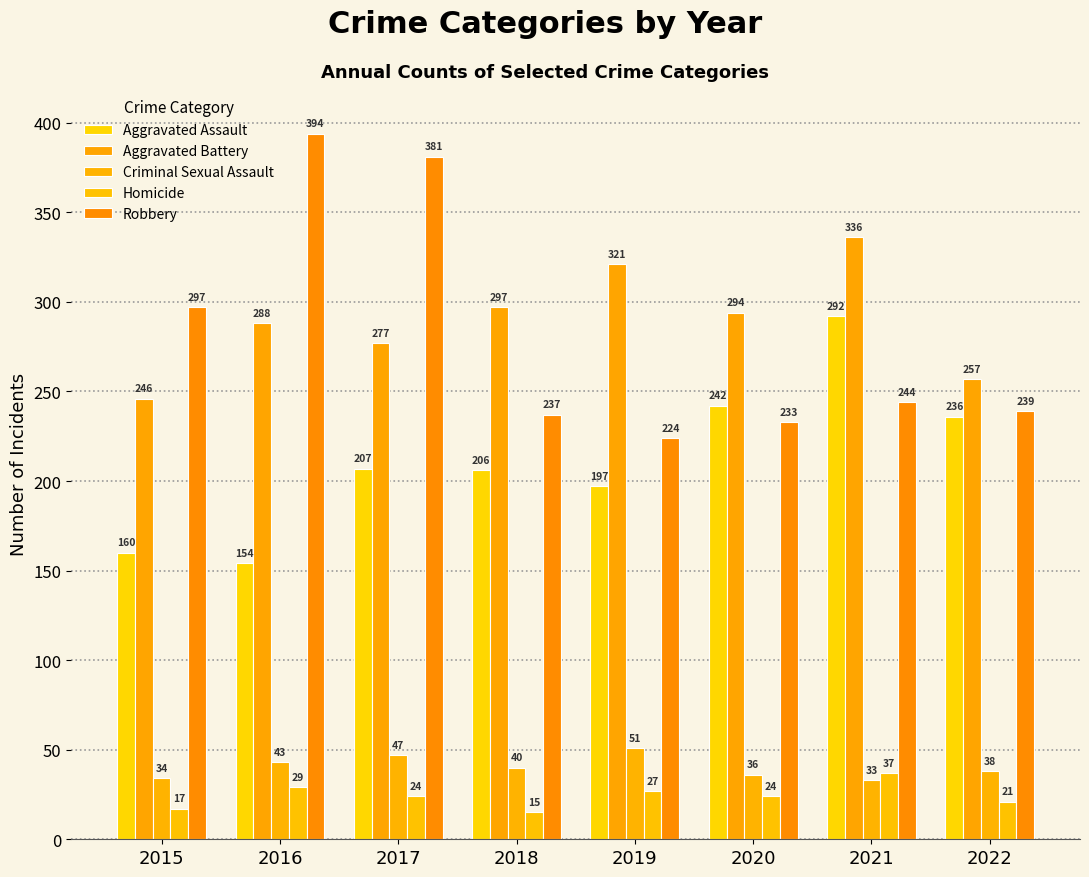

Reading left to right, extract all data points from this chart.

Aggravated Assault: 160	154	207	206	197	242	292	236
Aggravated Battery: 246	288	277	297	321	294	336	257
Criminal Sexual Assault: 34	43	47	40	51	36	33	38
Homicide: 17	29	24	15	27	24	37	21
Robbery: 297	394	381	237	224	233	244	239